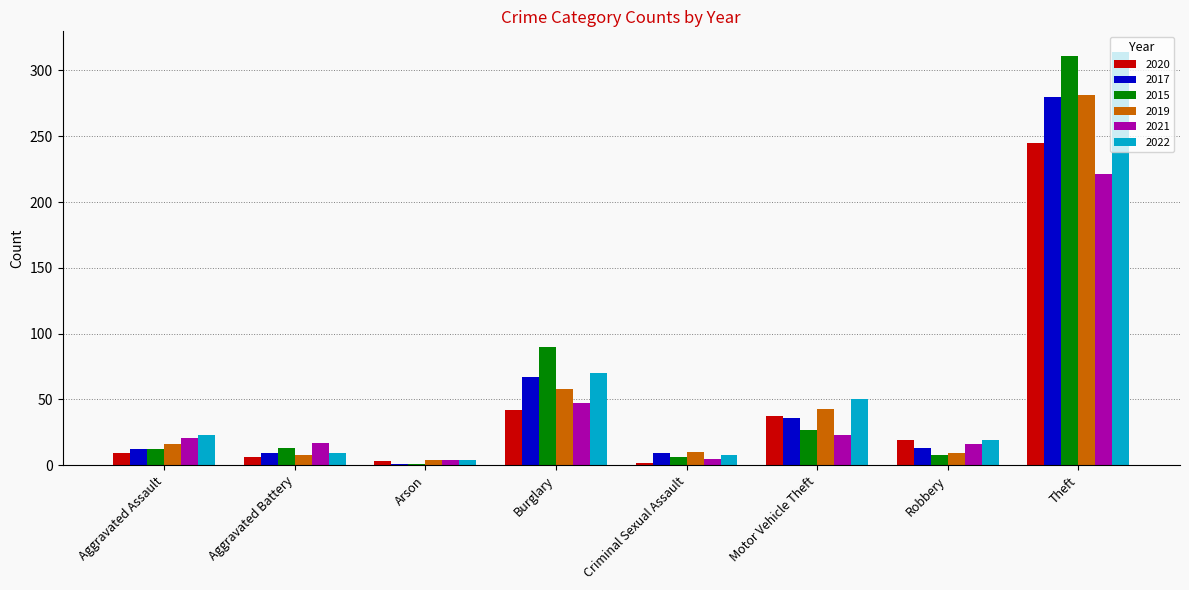

What is the difference between the highest and lowest values at Aggravated Assault?

14